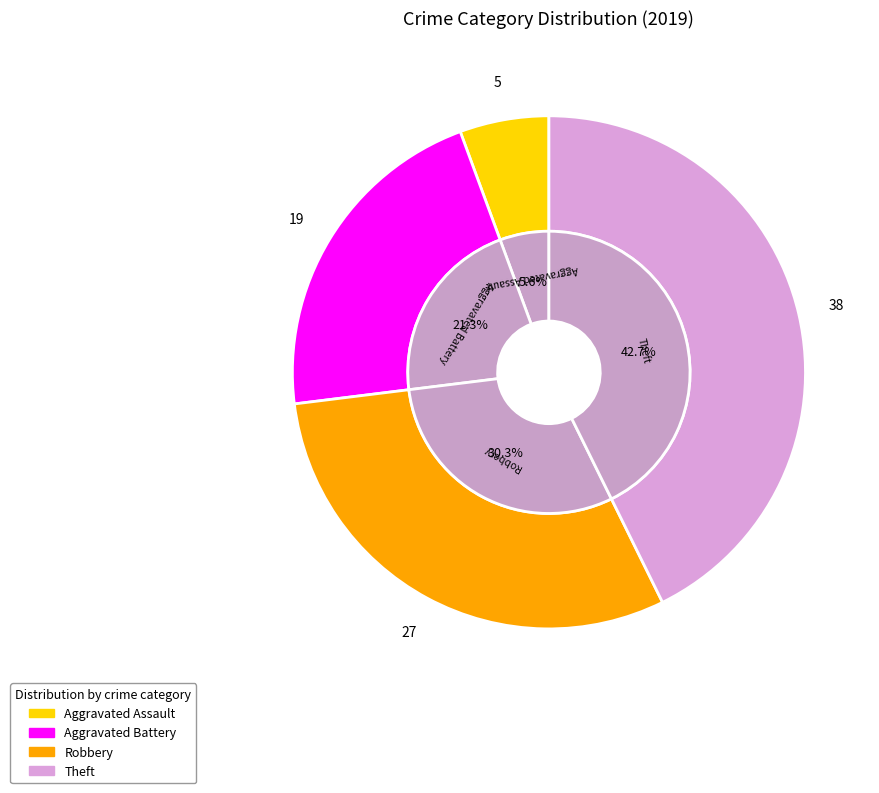

What is the smallest slice in the pie chart?

Aggravated Assault